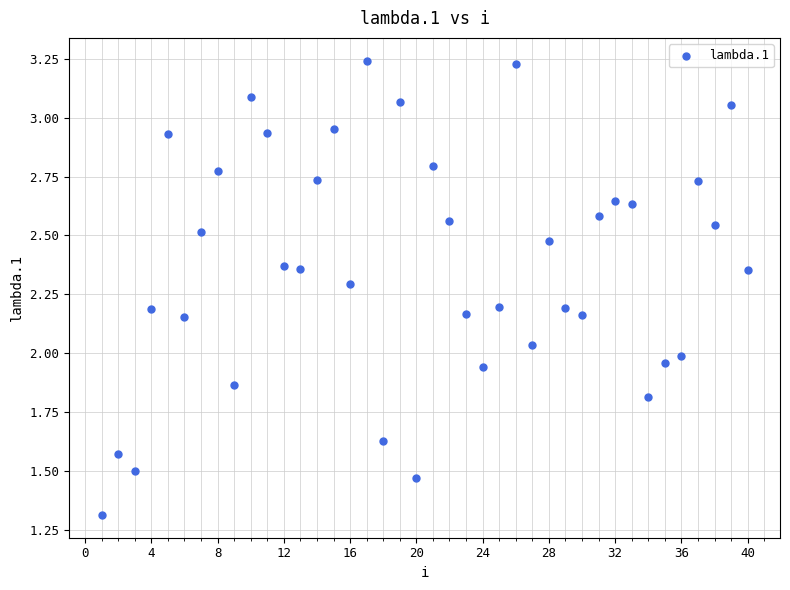

What is the range of X values (max minus min)?

39.0